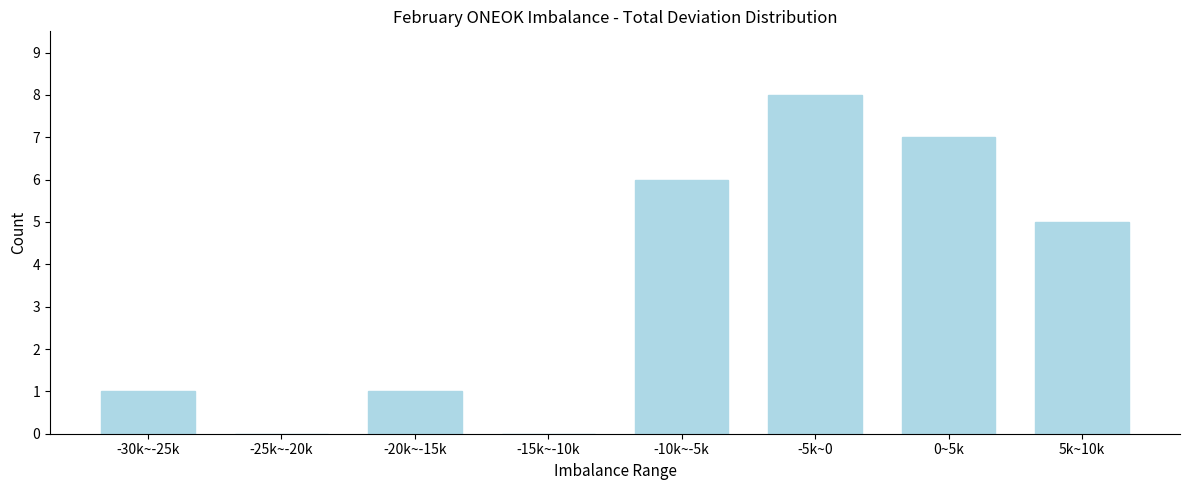

Reading right to left, transcribe all the data shown in this chart.

5k~10k=5	0~5k=7	-5k~0=8	-10k~-5k=6	-15k~-10k=0	-20k~-15k=1	-25k~-20k=0	-30k~-25k=1